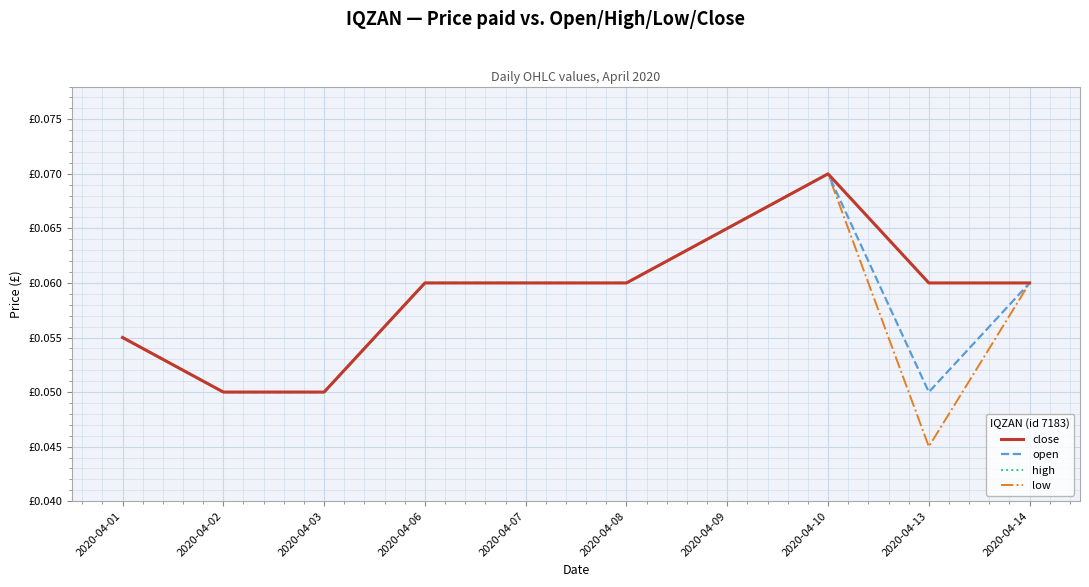

True or false: close and open cross at least once.

False